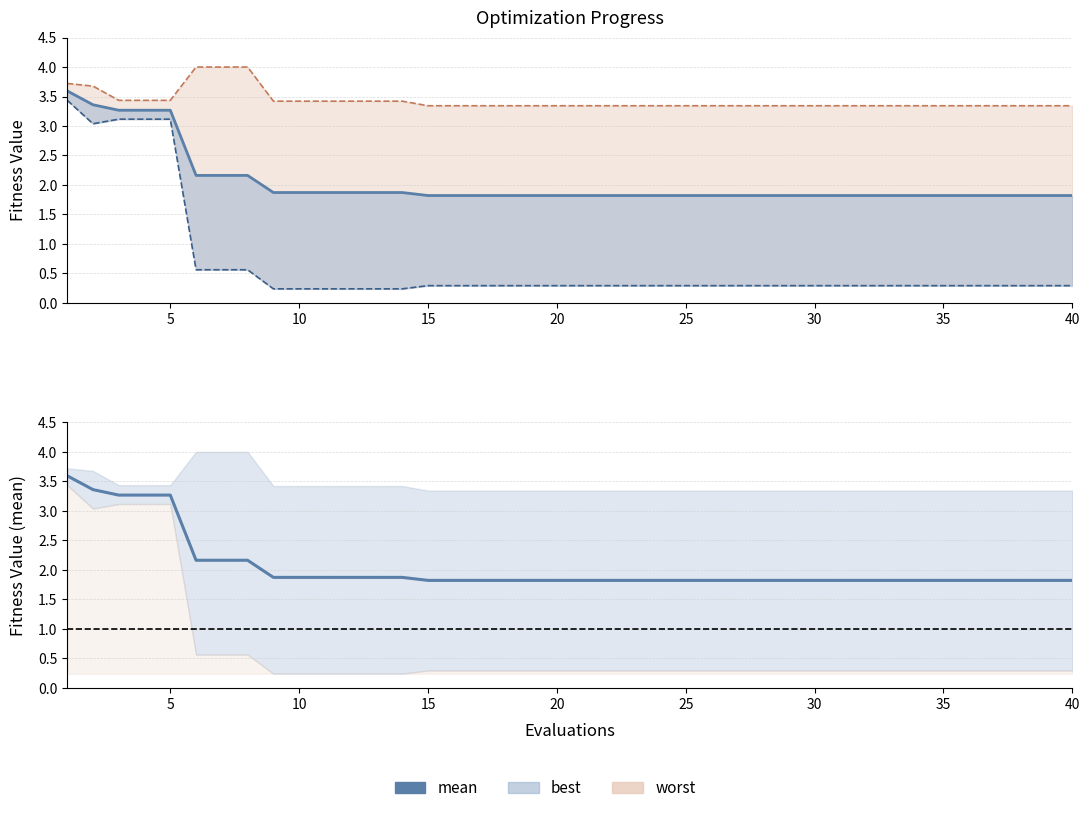

What is the difference between the second highest and minimum values in the worst (line) series?

0.7